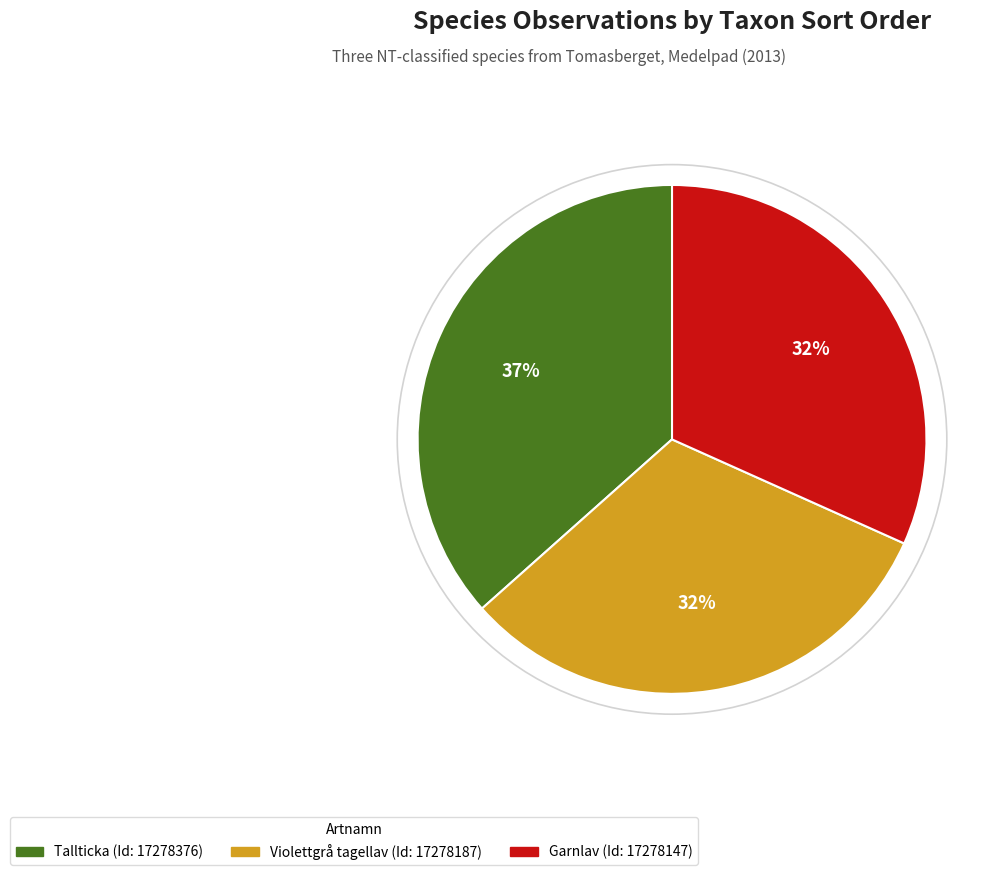

To the nearest percent, what is the difference between the largest and smallest slice percentages?

5%